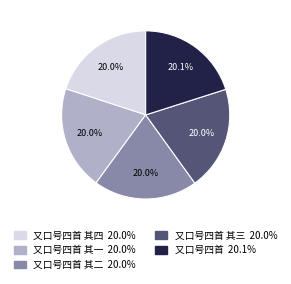

Does any single category account for the majority?

No